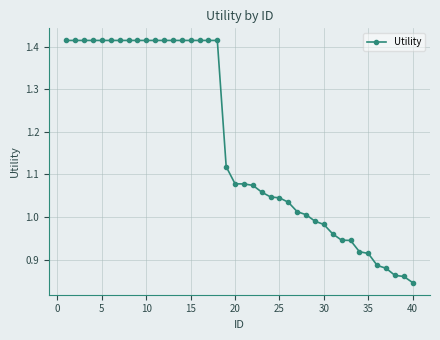

Does the chart display data point markers on the line(s)?

Yes